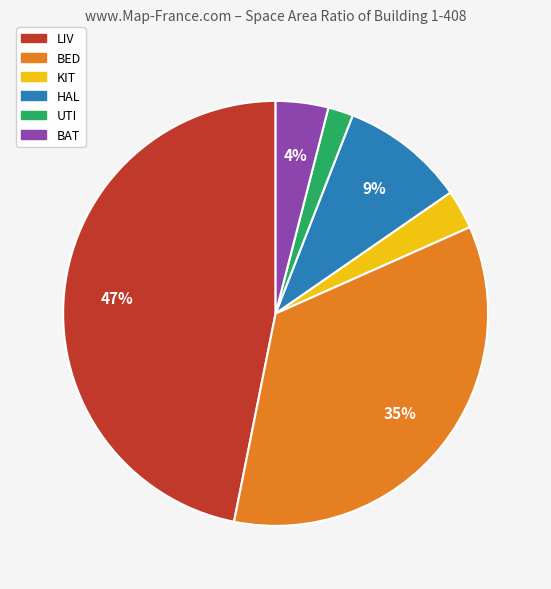

Which slice is the smallest?

UTI